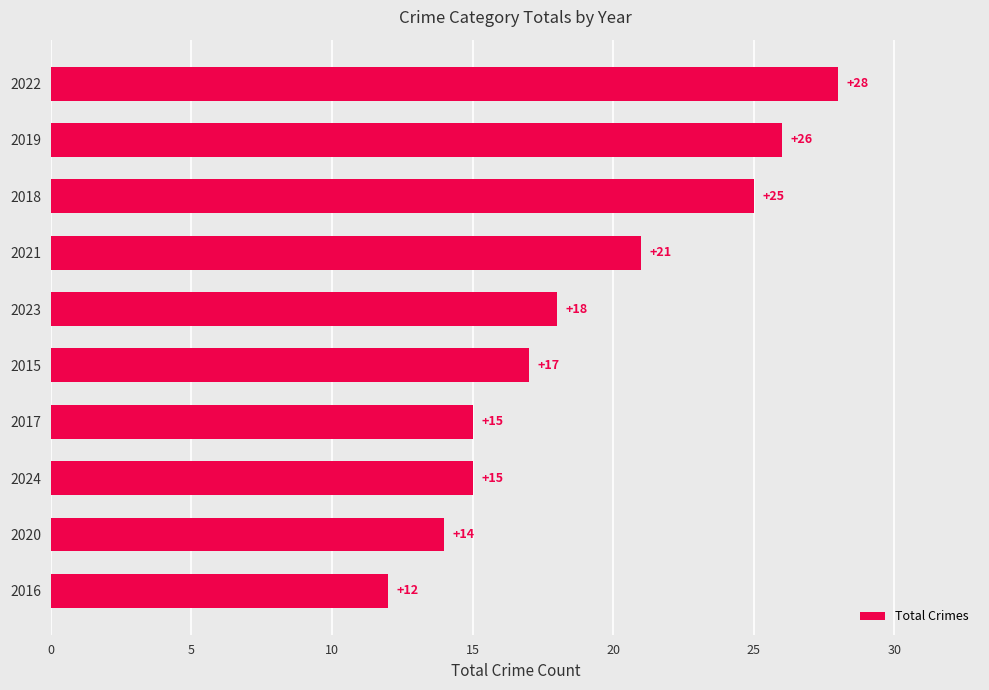

Reading bottom to top, list all the values displayed in this chart.

12	14	15	15	17	18	21	25	26	28